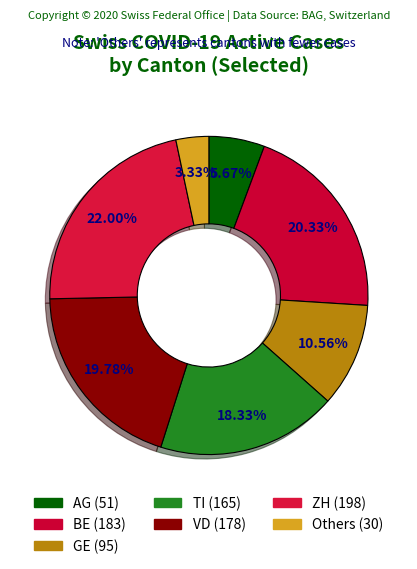

How many segments does this pie chart have?

7